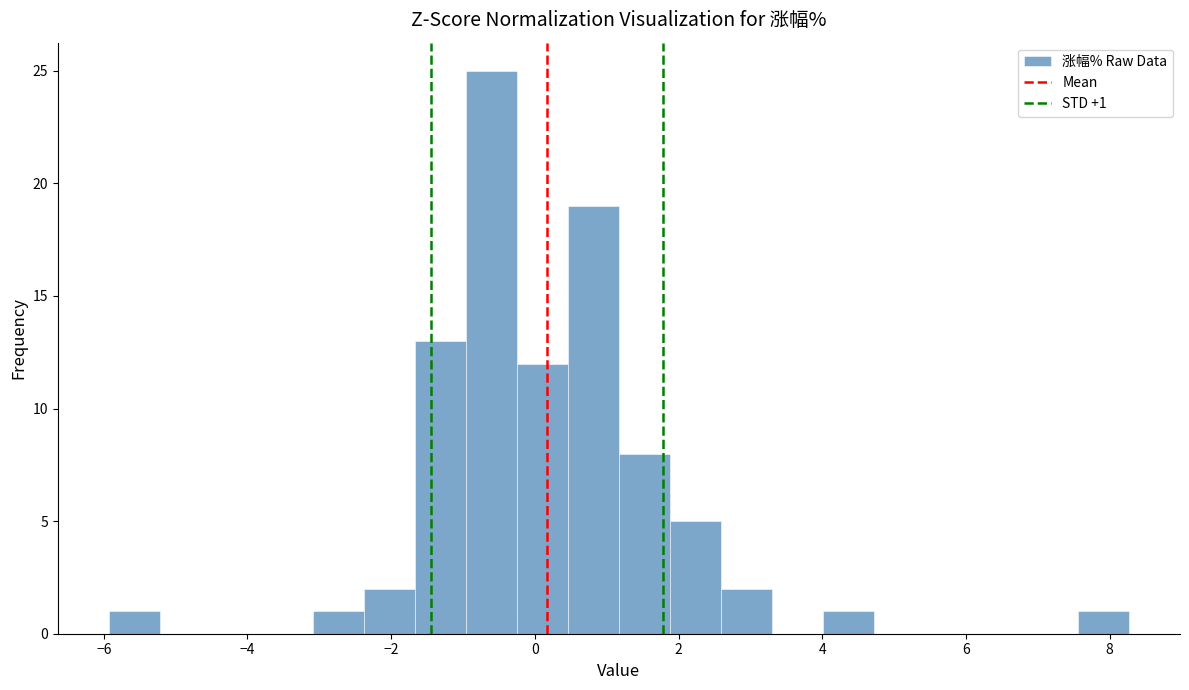

Around what value on the x-axis is the tallest bar? Give the approximate position of its centre, as read against the axis.

-0.6